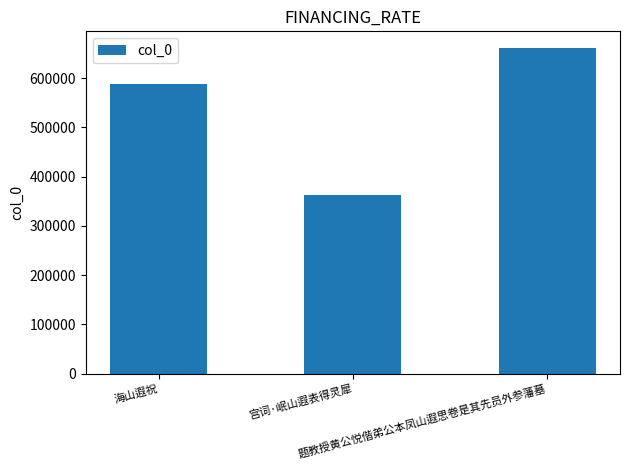

Reading left to right, what are all the values shown in this chart?

海山遐祝=587182	宫词·岷山遐表得灵犀=362113	题教授黄公悦偕弟公本凤山遐思卷是其先员外参藩墓=661872